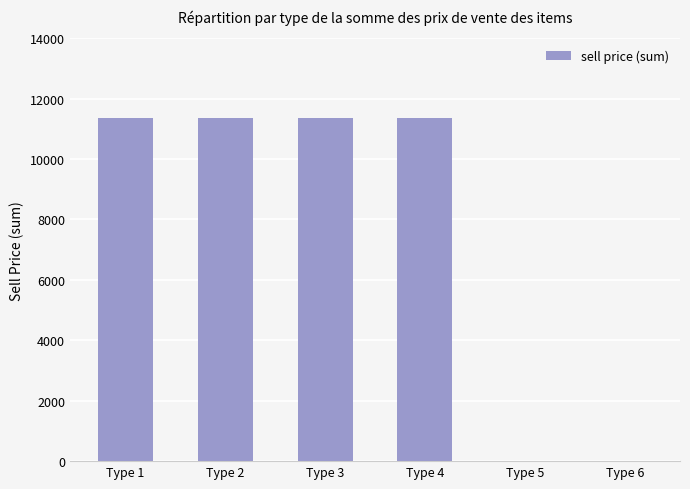

Approximately how many times larger is the value at Type 2 compared to Type 4?

1.0